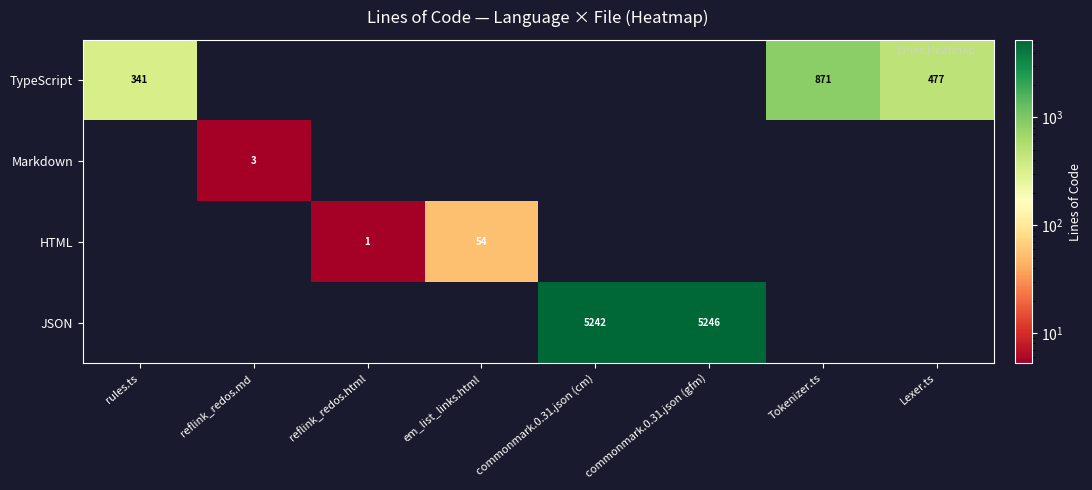

The value of Markdown at rules.ts is 0. True or false?

True